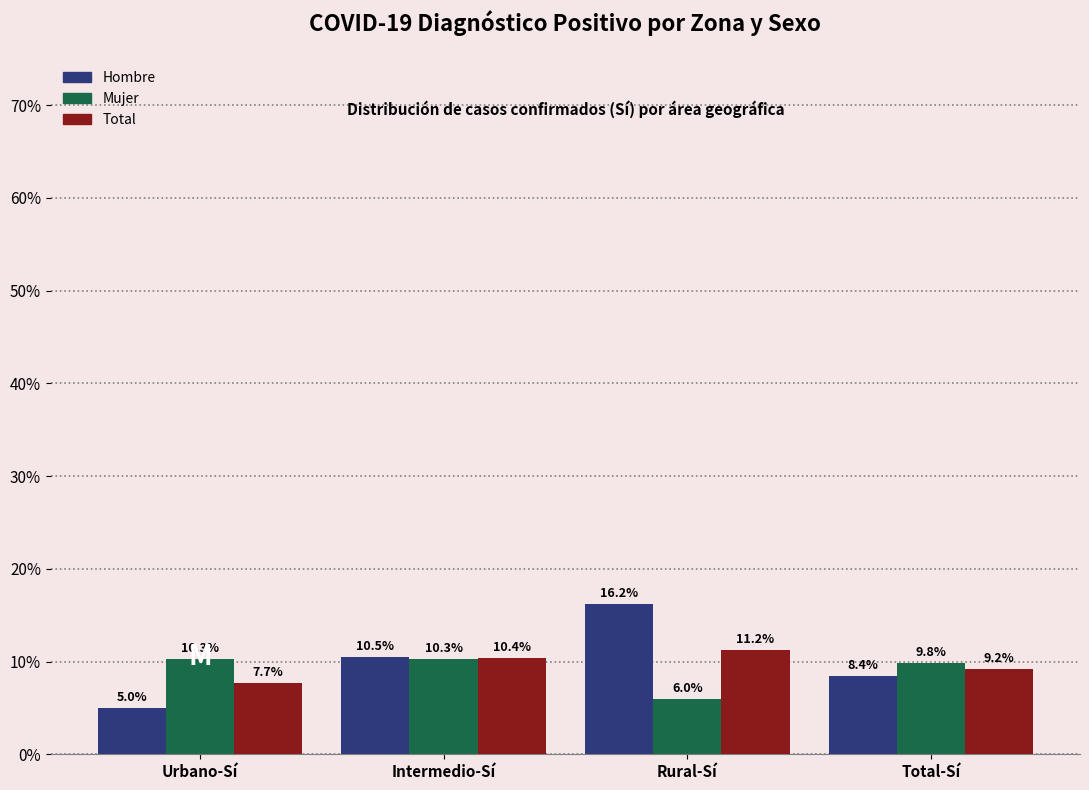

Is it true that Total equals 11.2 at Rural-Sí?

True